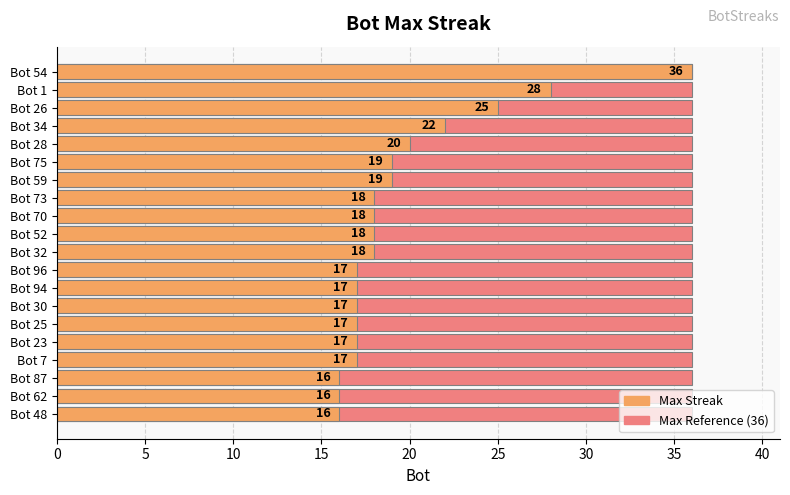

What is the greatest value displayed?

36.0